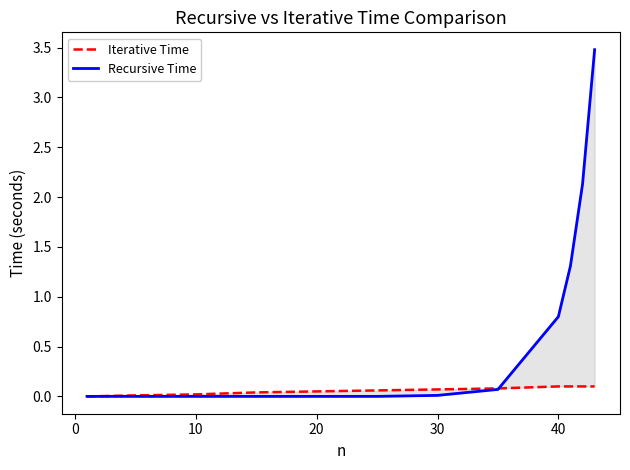

Between −10 and 8, which is larger?

8